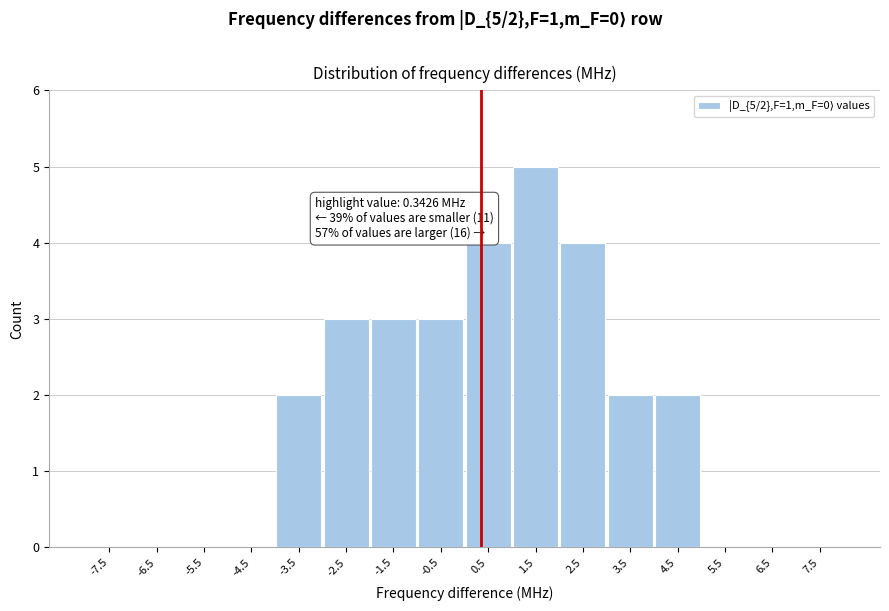

Over which range of the x-axis is the bar tallest?

1 to 2